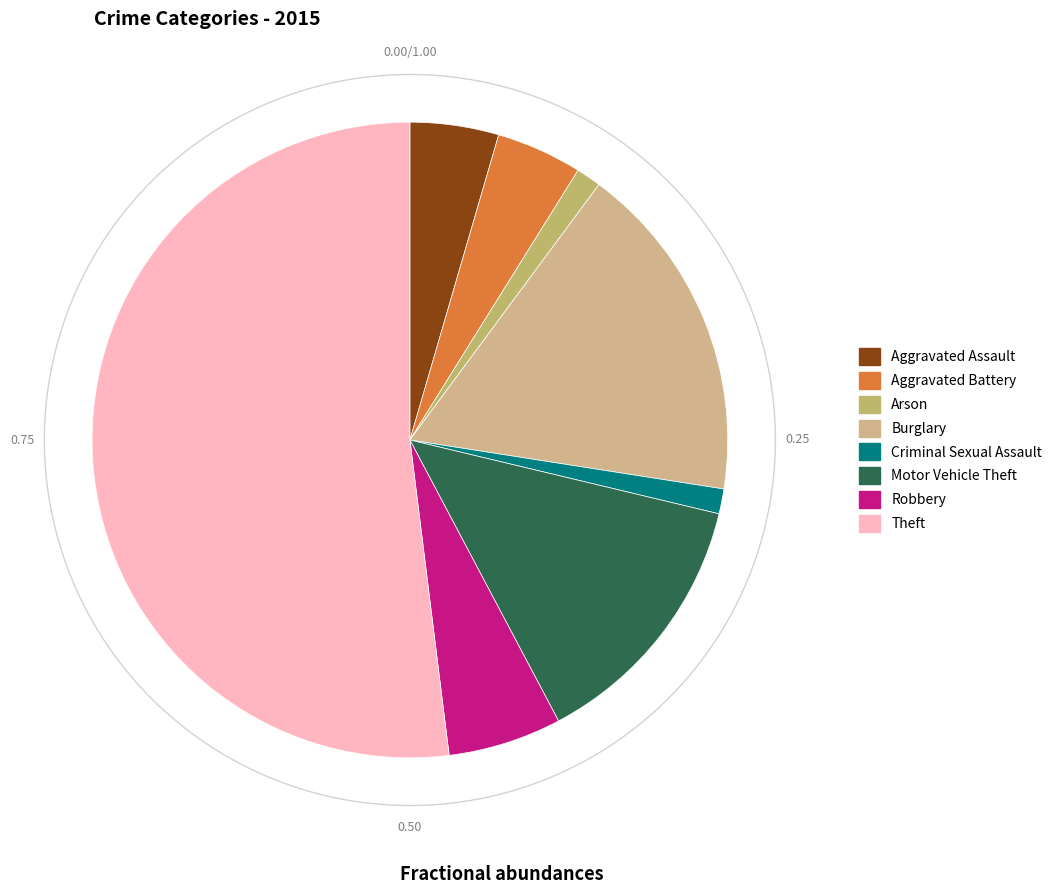

Which category has the biggest portion of the pie?

Theft